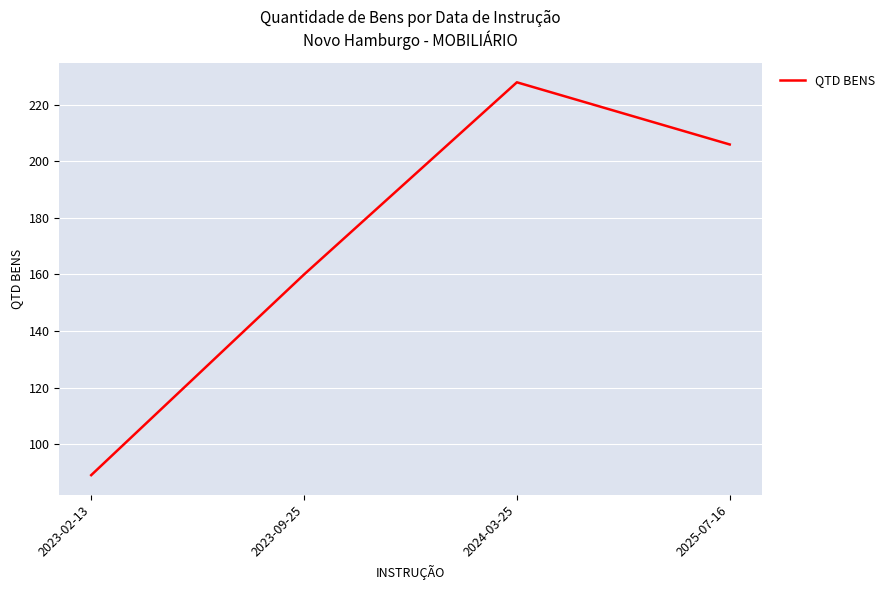

Count the number of categories in the chart.

4